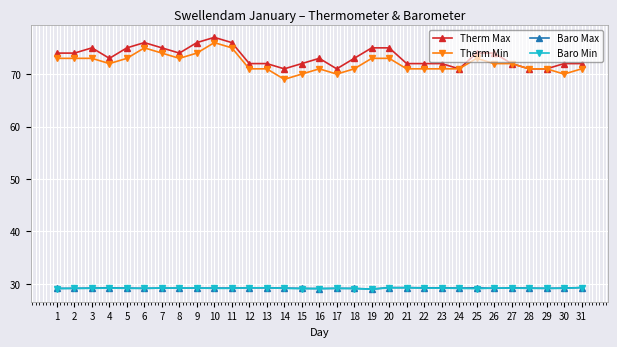

True or false: Therm Min has a value of 73.0 at 2.

True